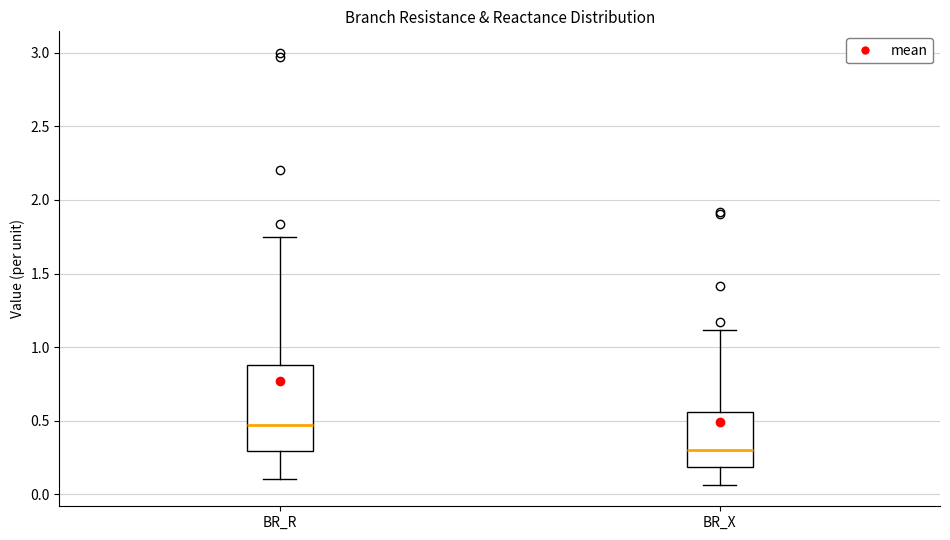

Comparing the boxes themselves (not the whiskers), which one is the tallest?

BR_R